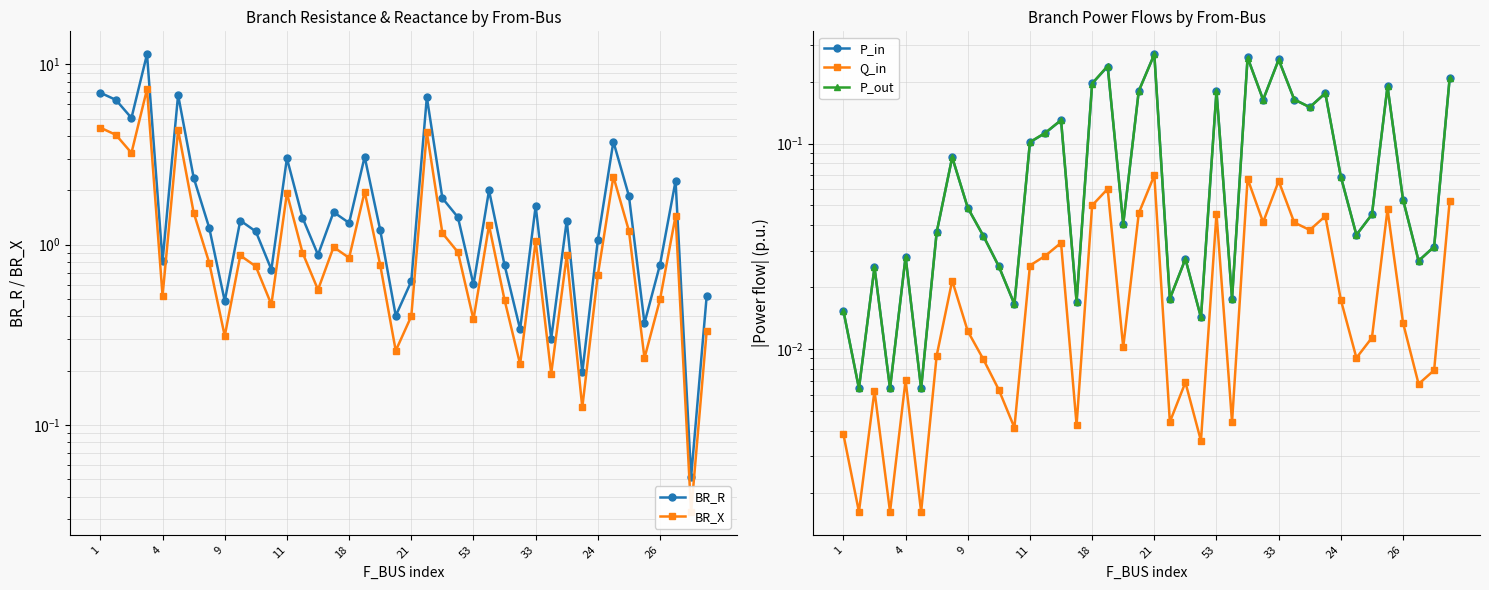

Is the value of BR_X at 1 greater than the value of P_in at 11?

Yes